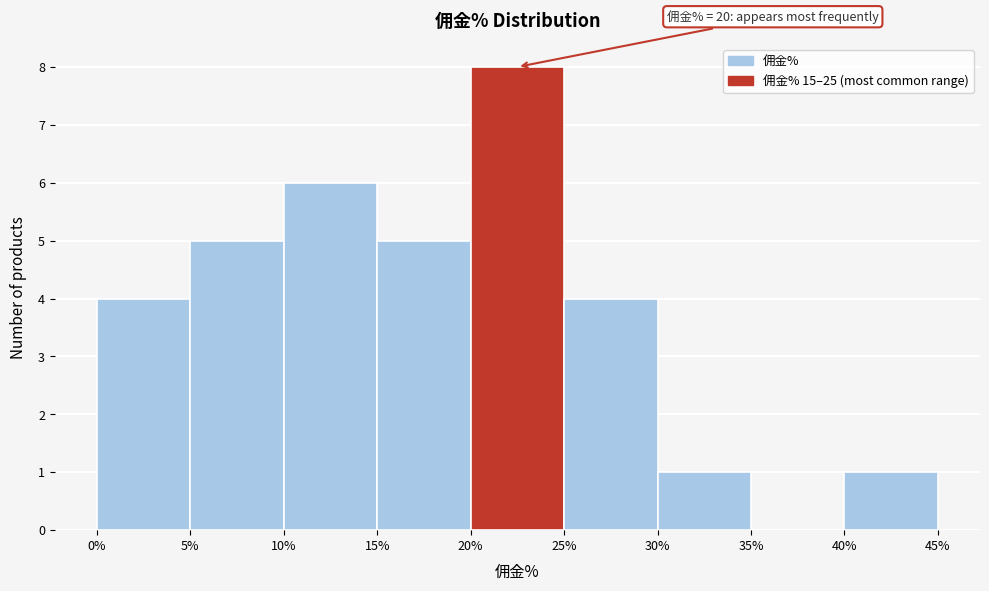

Over which range of the x-axis is the bar tallest?

20% to 25%